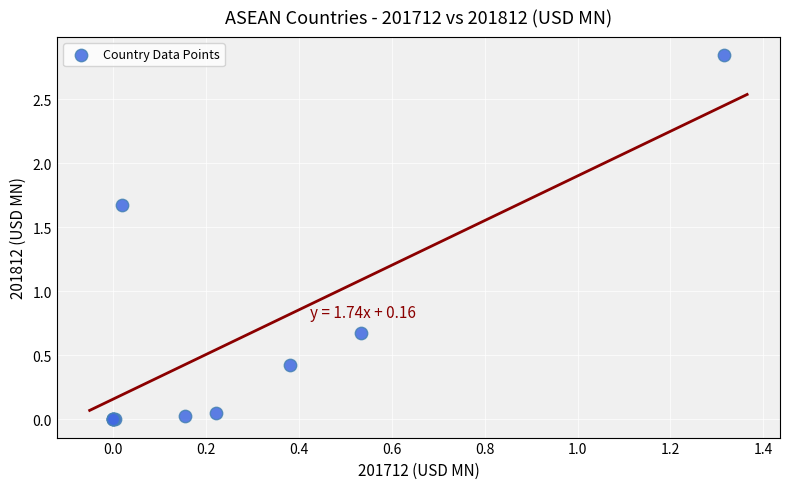

What Y value in the scatter plot is closest to 1?

0.7